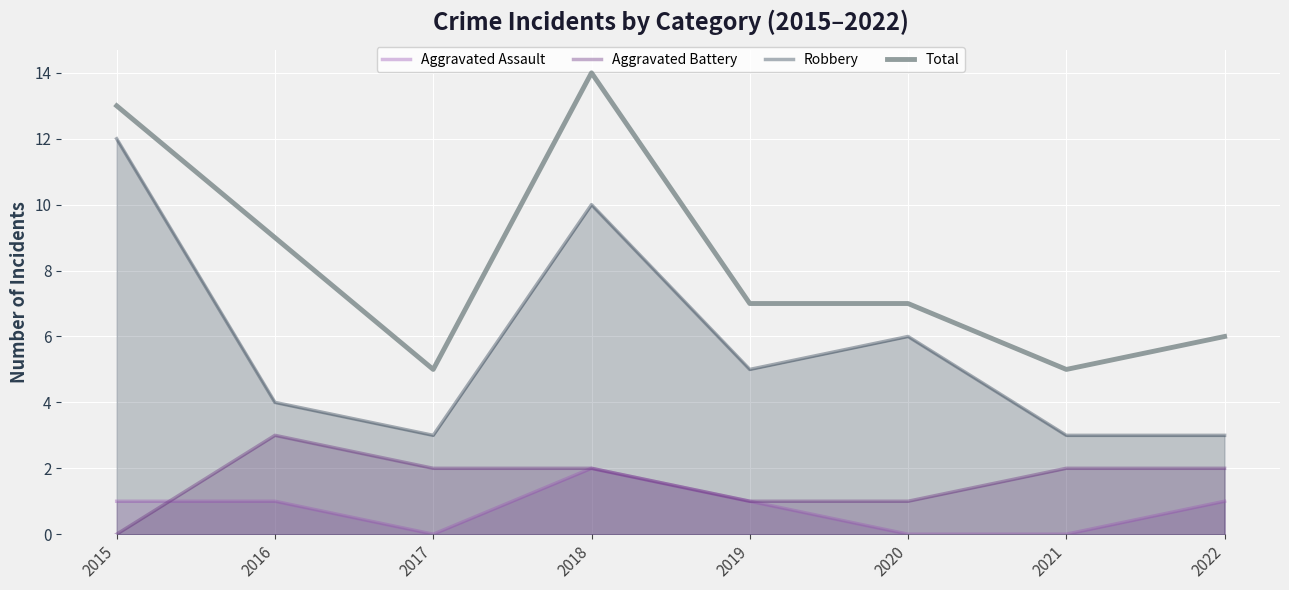

True or false: Robbery has a value of 4 at 2016.

True